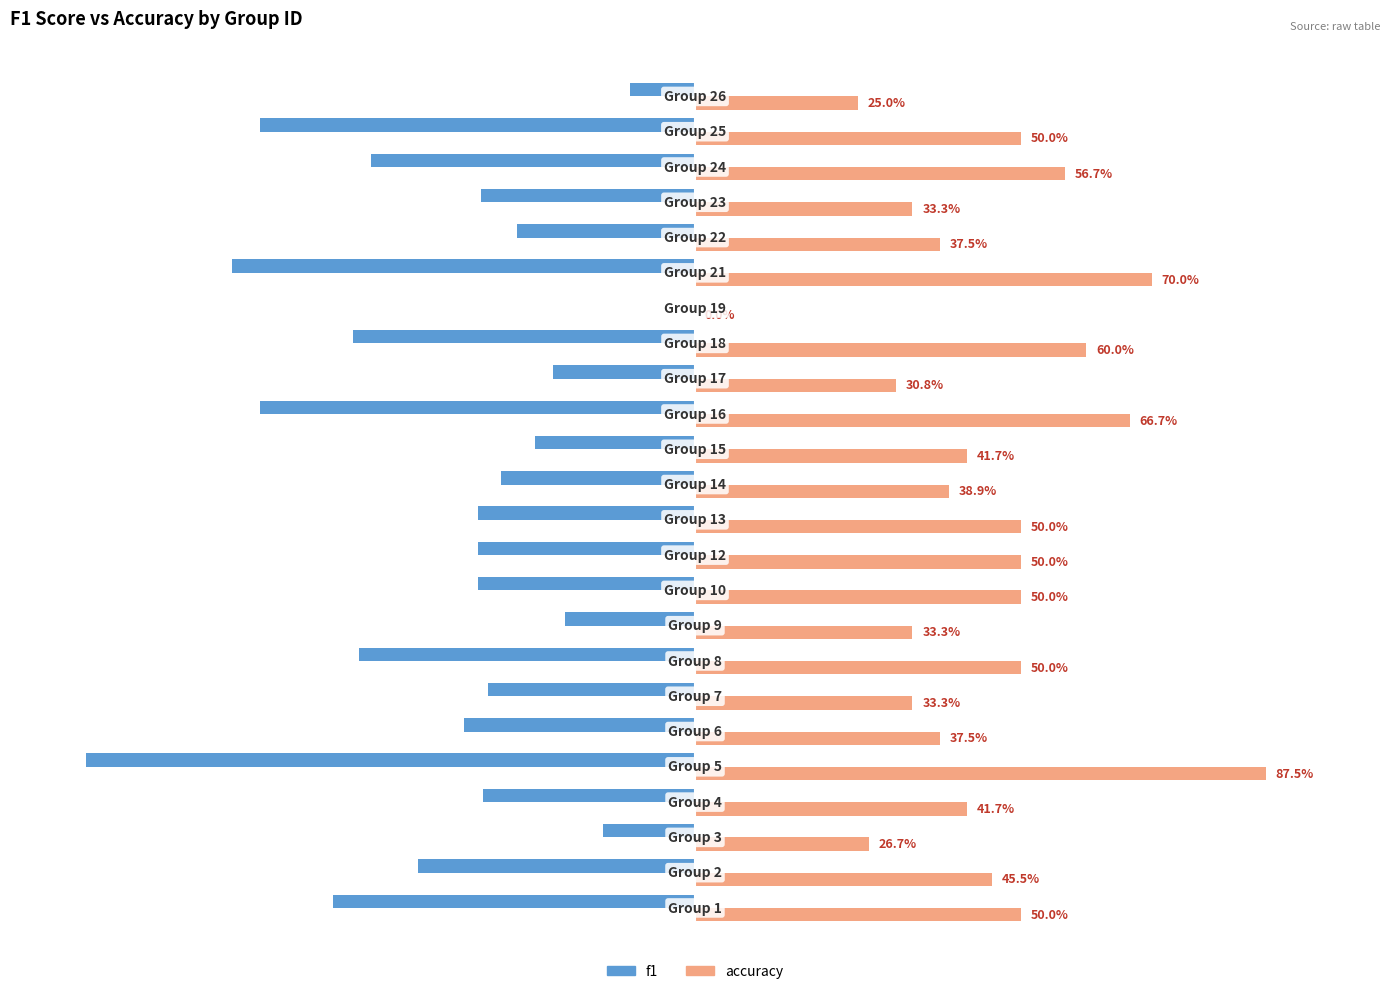

Which series has the largest total across all categories?

accuracy